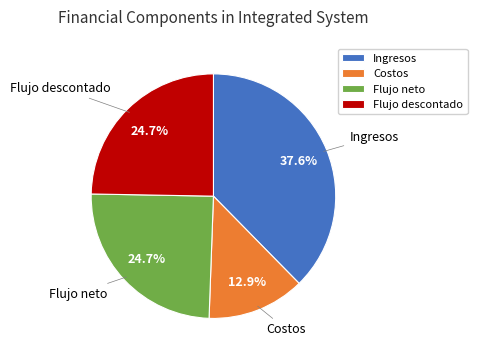

Between Costos and Ingresos, which is larger?

Ingresos